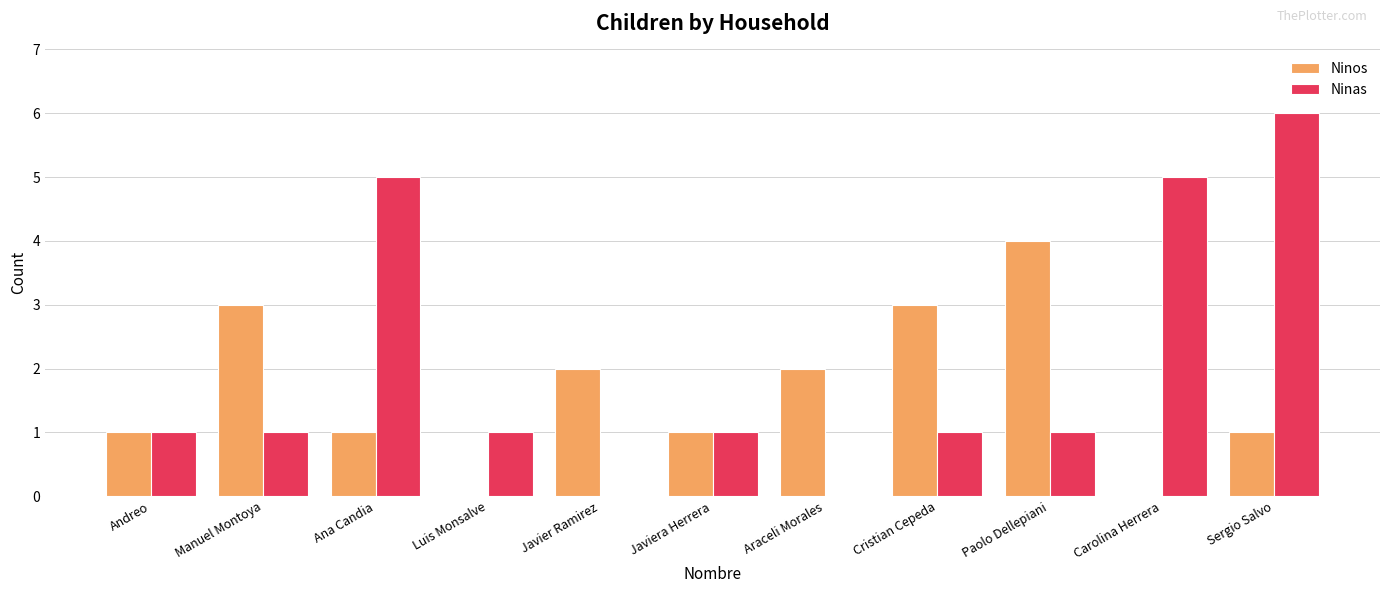

Which series has the largest total across all categories?

Ninas